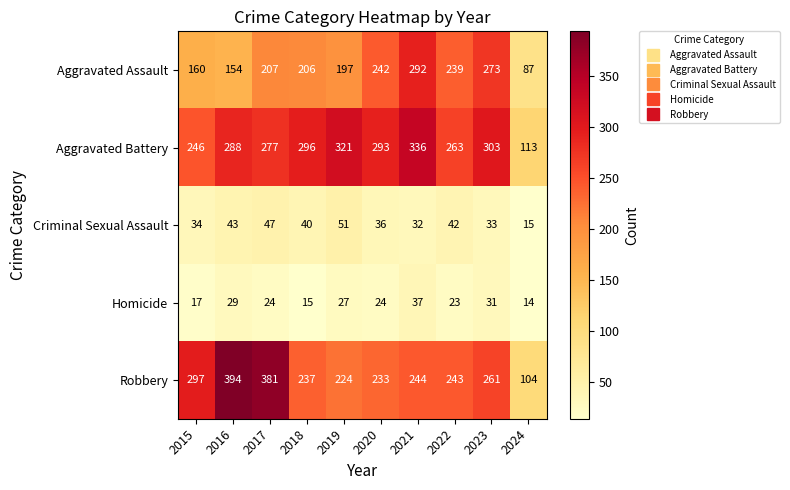

Which label corresponds to the smallest value in the chart?

2024